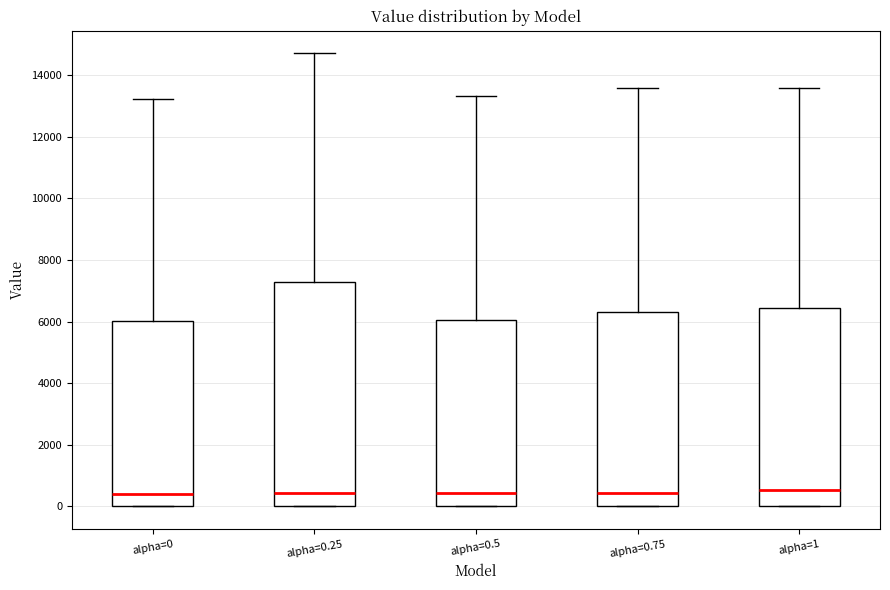

Reading left to right, transcribe this box plot: for each box, give where its median line is, the range the box spans, and where its two whiskers end, as read against the y-axis. The values are not printed on the chart, so give them approximately, as read against the axis.

alpha=0: median 400, box 0 to 6000, whiskers 0 to 13200
alpha=0.25: median 400, box 0 to 7200, whiskers 0 to 14800
alpha=0.5: median 400, box 0 to 6000, whiskers 0 to 13400
alpha=0.75: median 400, box 0 to 6400, whiskers 0 to 13600
alpha=1: median 600, box 0 to 6400, whiskers 0 to 13600